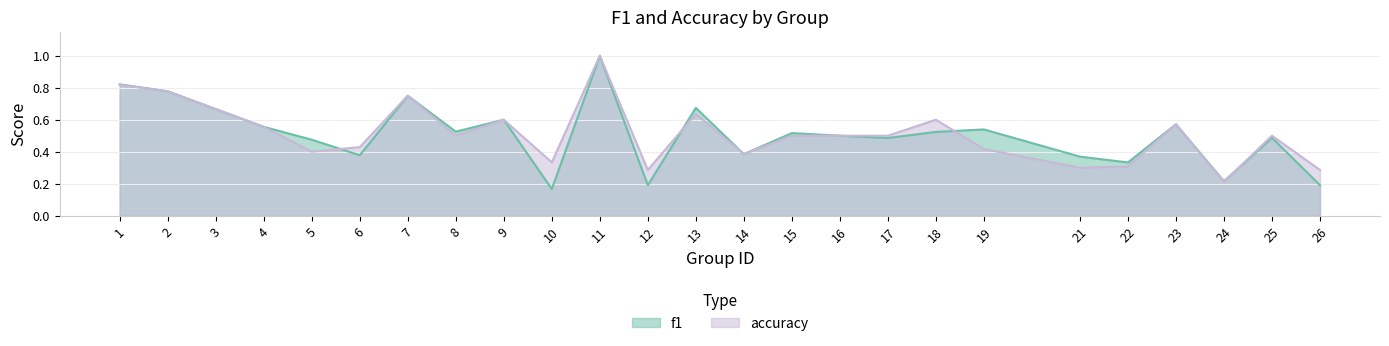

What is the average value of the f1 series?

0.5